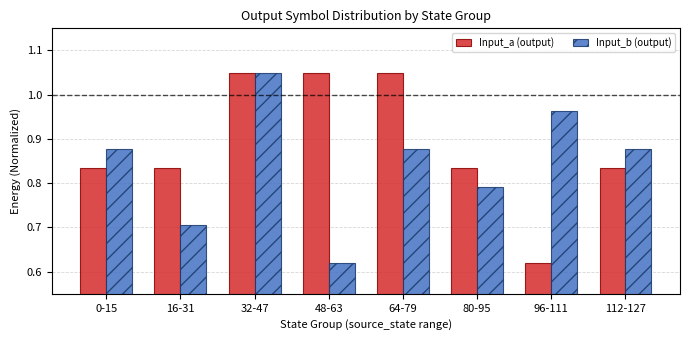

Is it true that Input_b (output) equals 0.2 at 112-127?

False